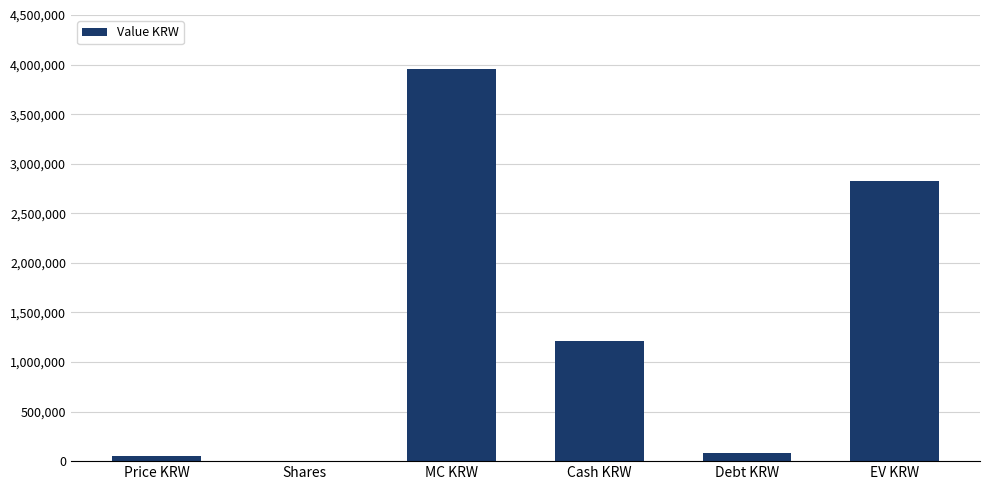

Between MC KRW and Price KRW, which is larger?

MC KRW